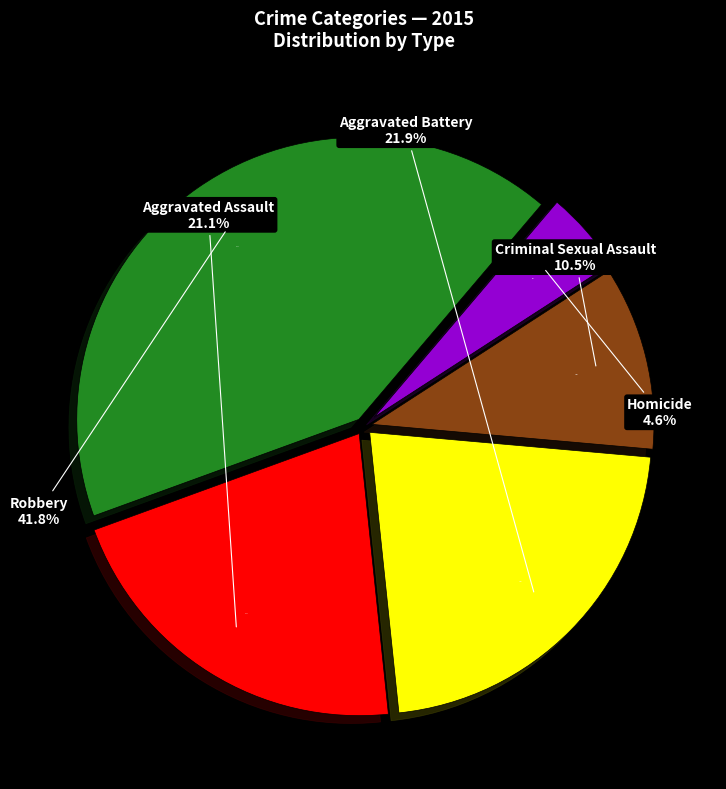

What is the smallest slice in the pie chart?

Homicide